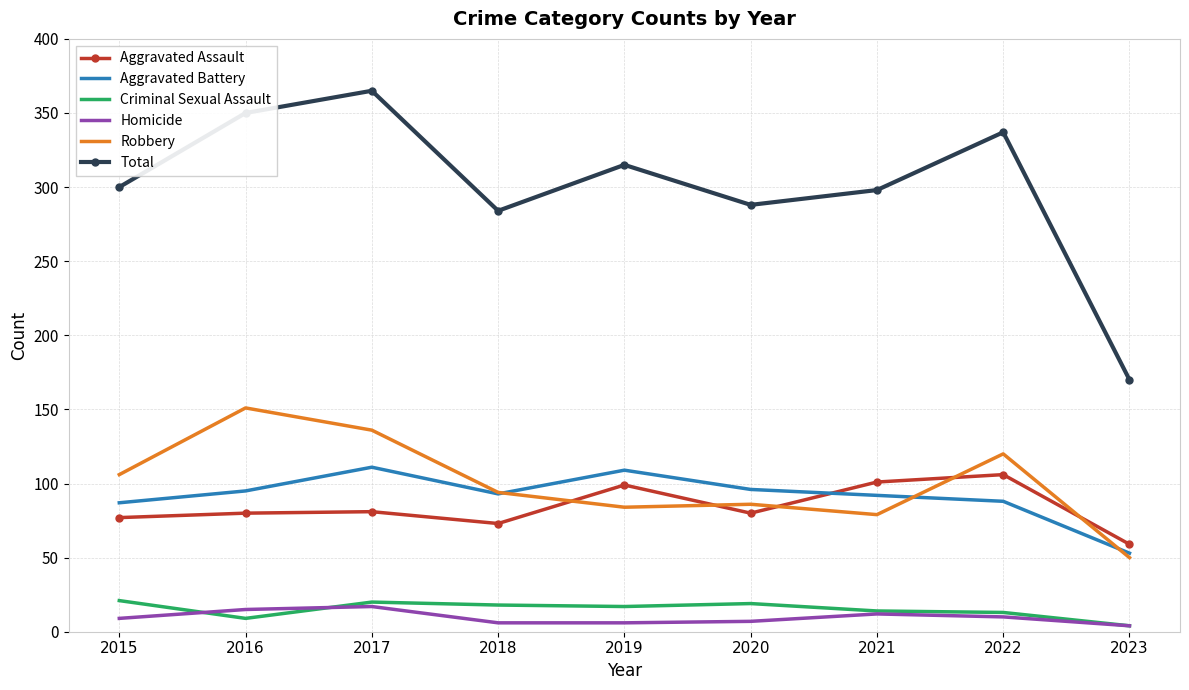

What is the difference between the second highest and second lowest values in the Homicide series?

9